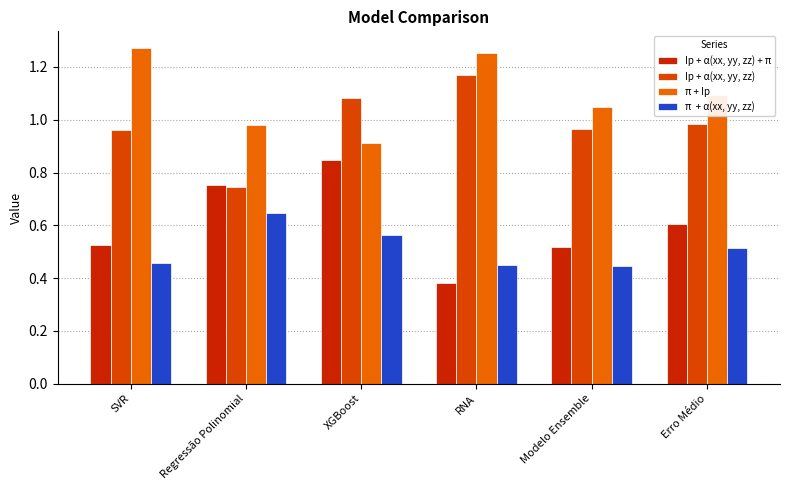

What is the label of the 6th bar from the right?

SVR